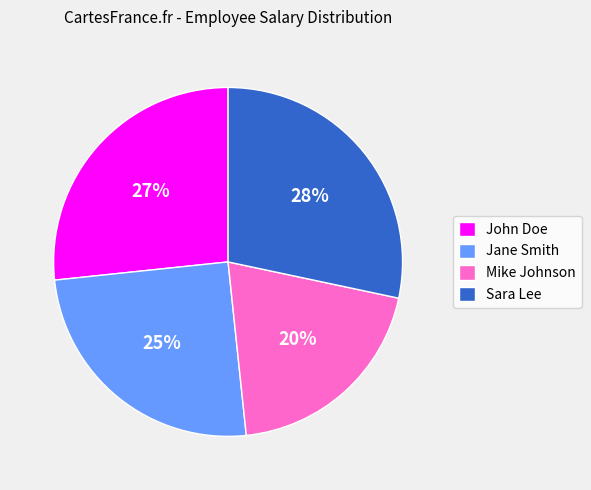

To the nearest percent, what portion does Jane Smith represent?

25%